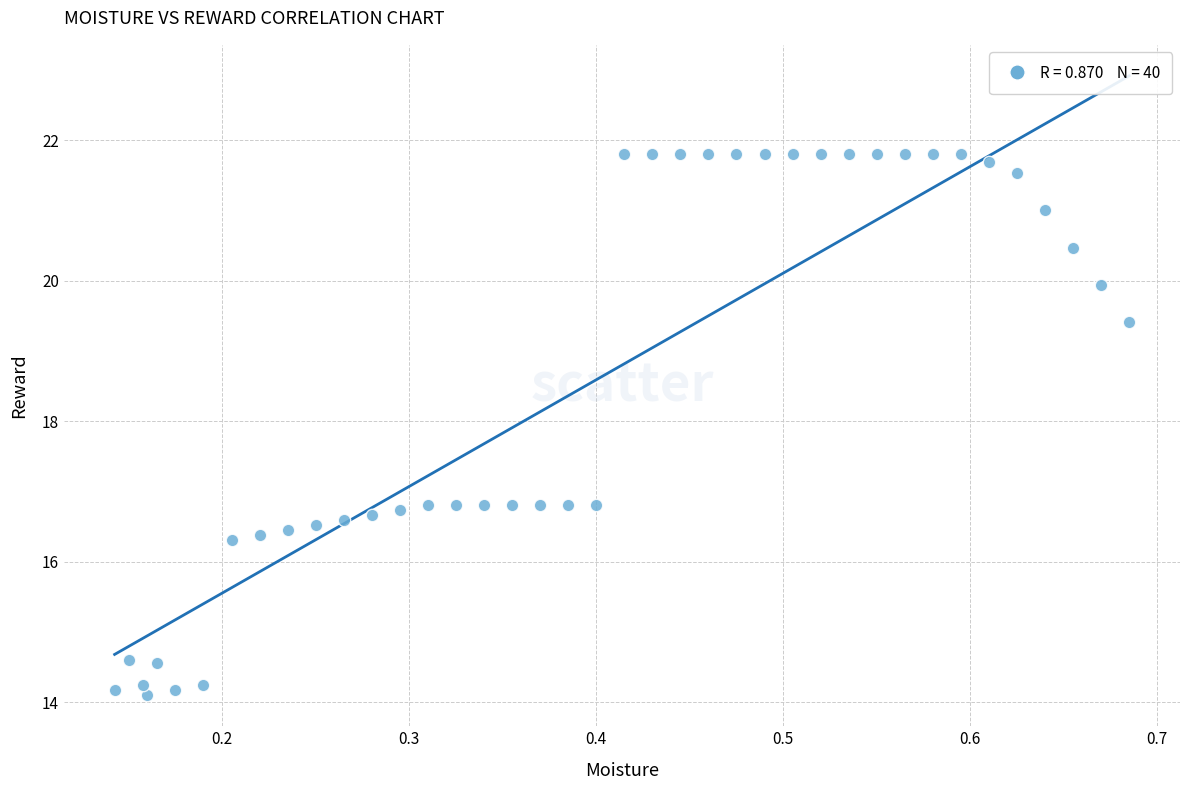

What is the range of Y values (max minus min)?

7.7